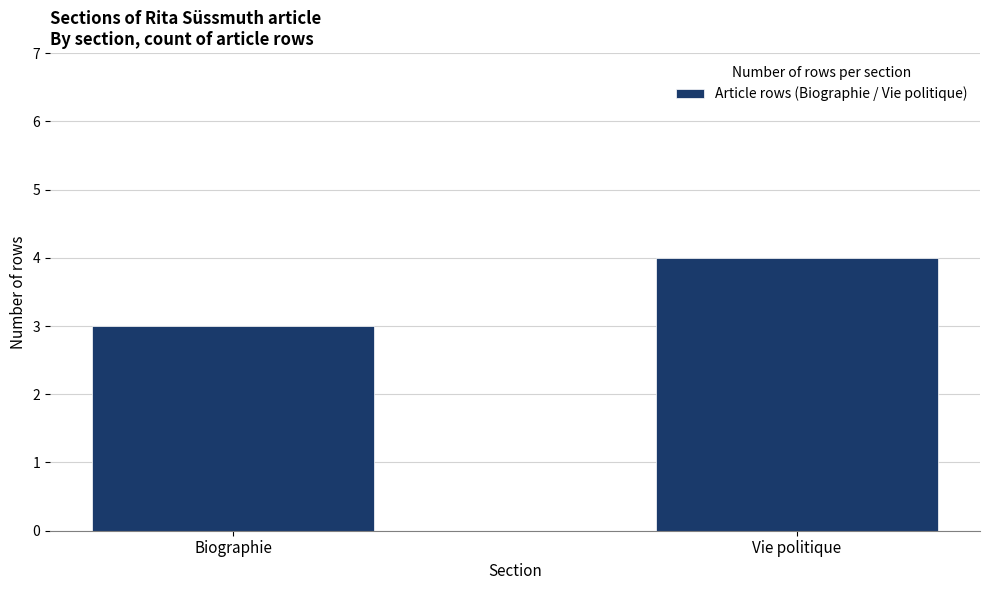

What is the average value?

4